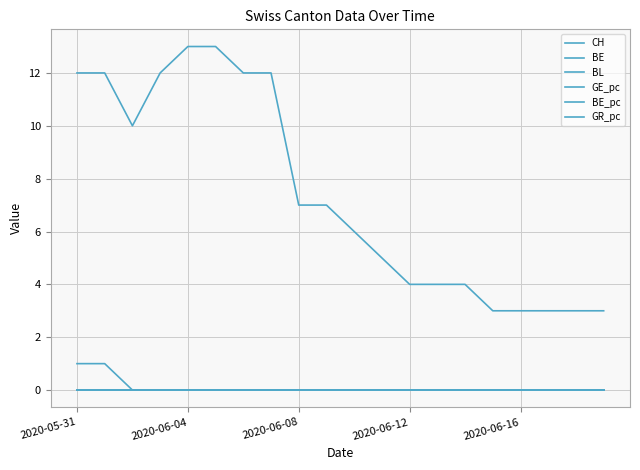

How many GE_pc values are between 0 and 1?

20